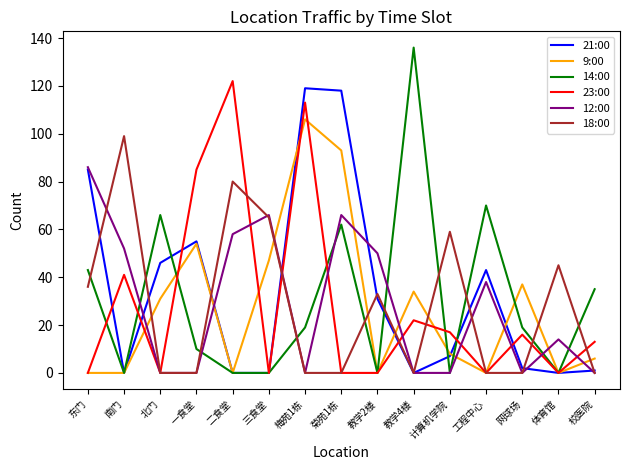

What position from the left is 一食堂?

4